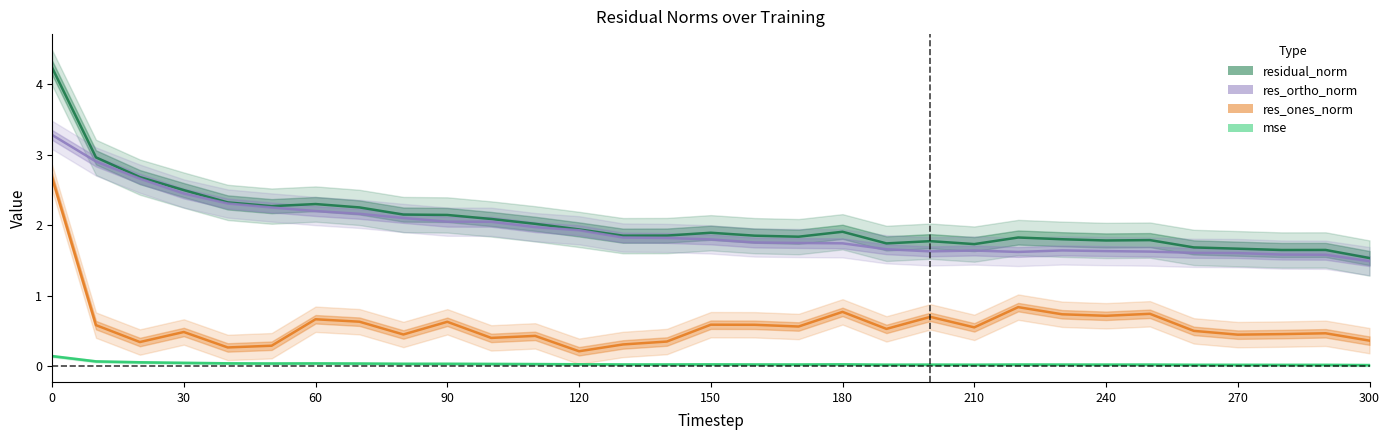

What is the sum of all res_ones_norm values?

18.4